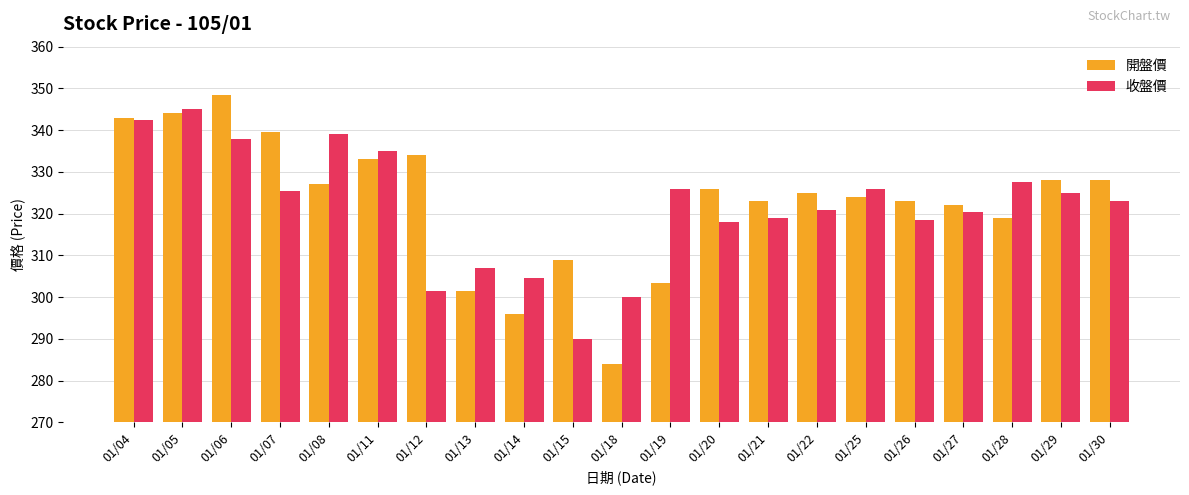

At which category is the sum across all series the highest?

01/05